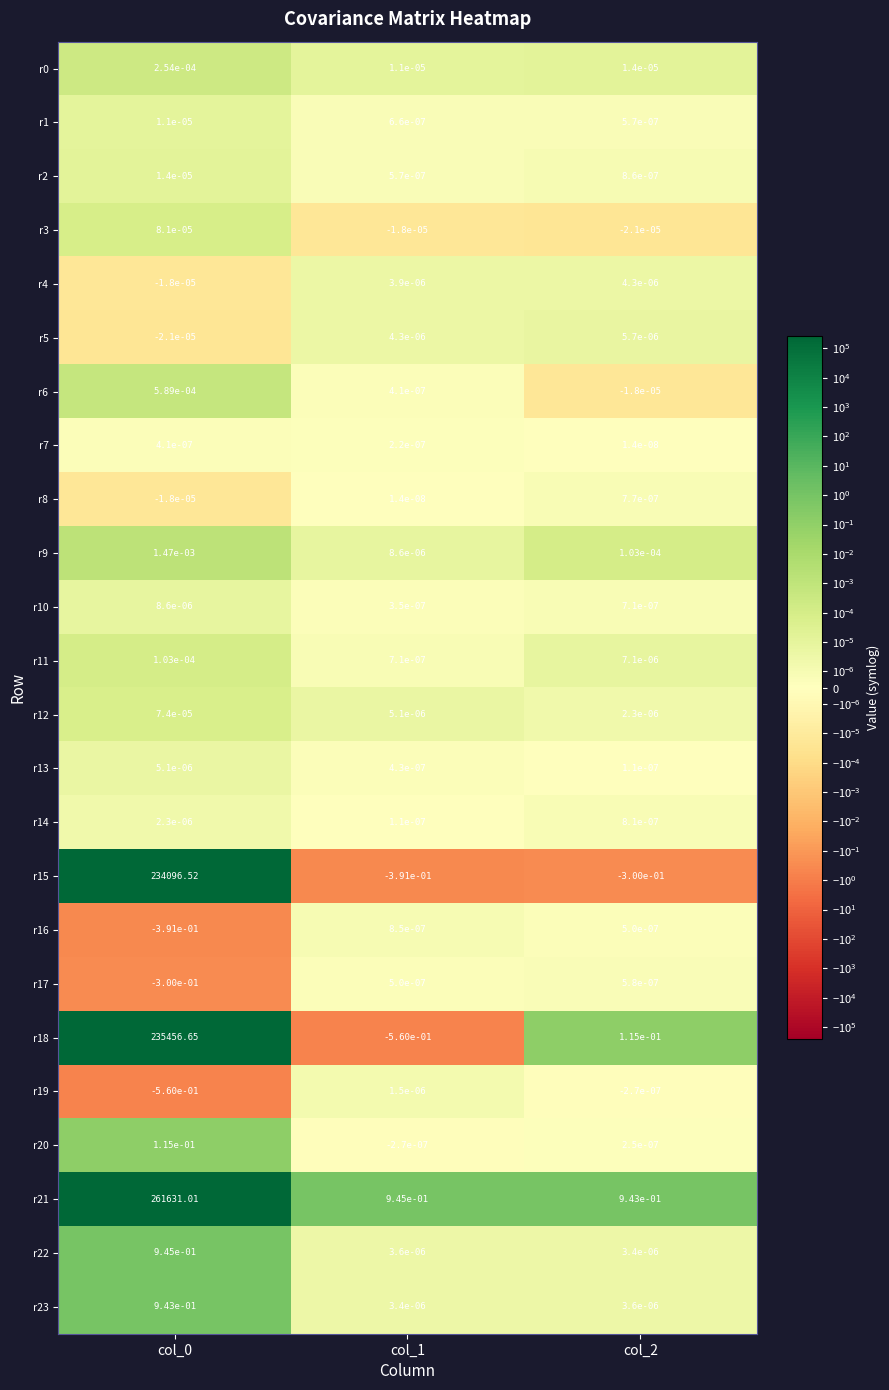

How many distinct data groups are displayed?

24